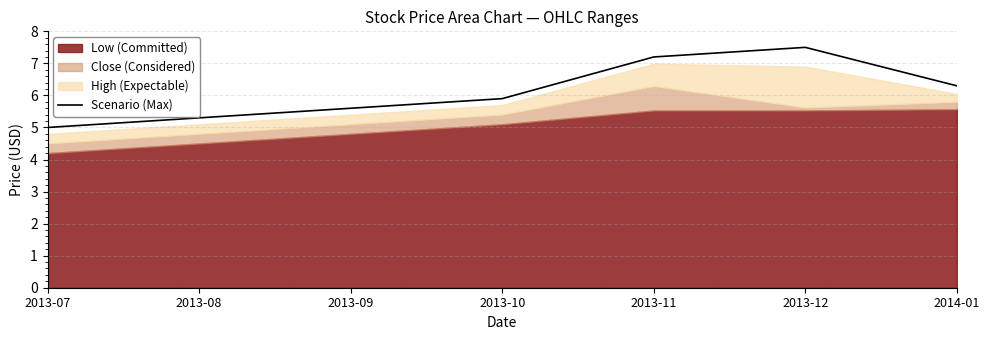

Is it true that Scenario (Max) equals 8.9 at 2013-09?

False